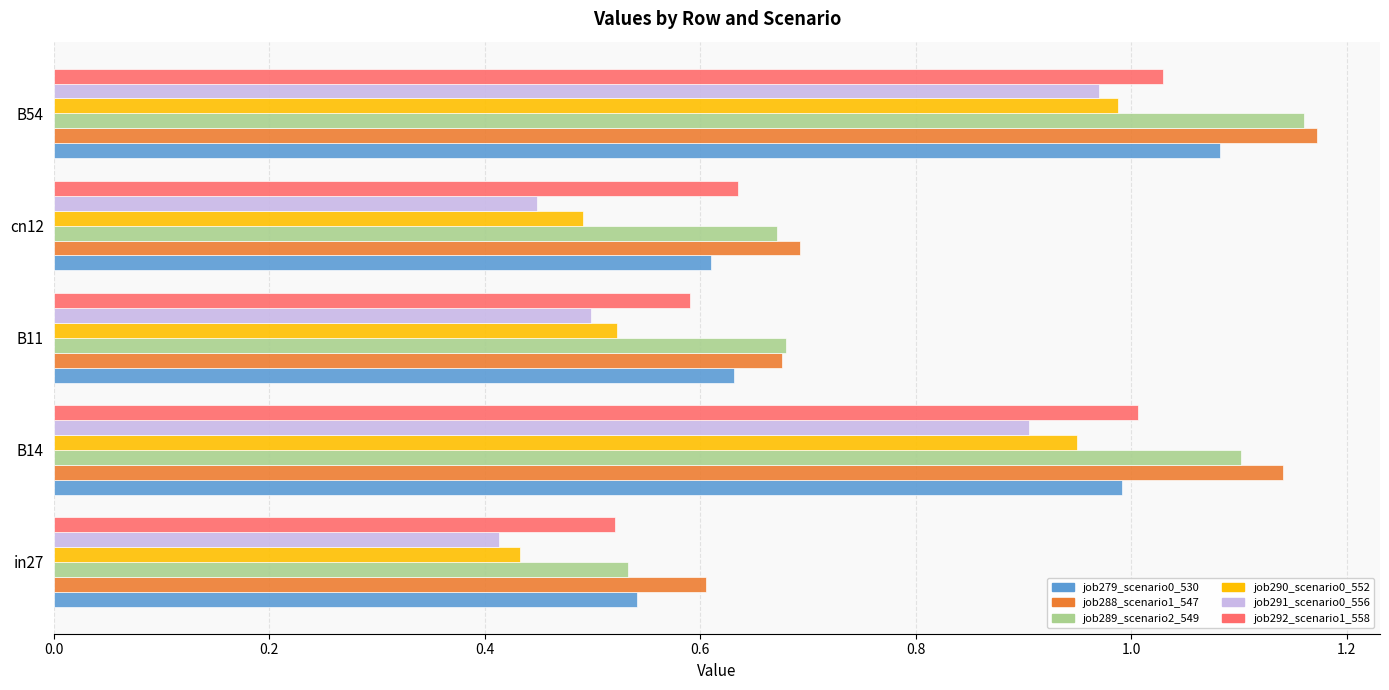

At how many categories does at least one series exceed 0?

5